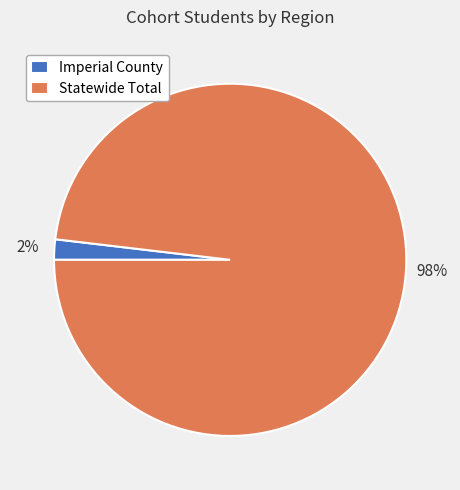

Does Imperial County account for over 50% of the chart?

No